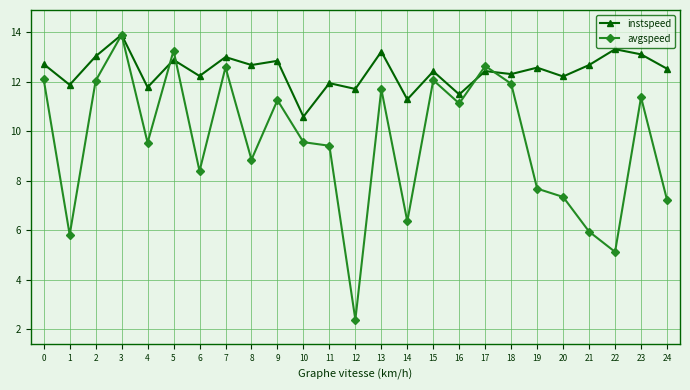

Where is the first local maximum for avgspeed?

3